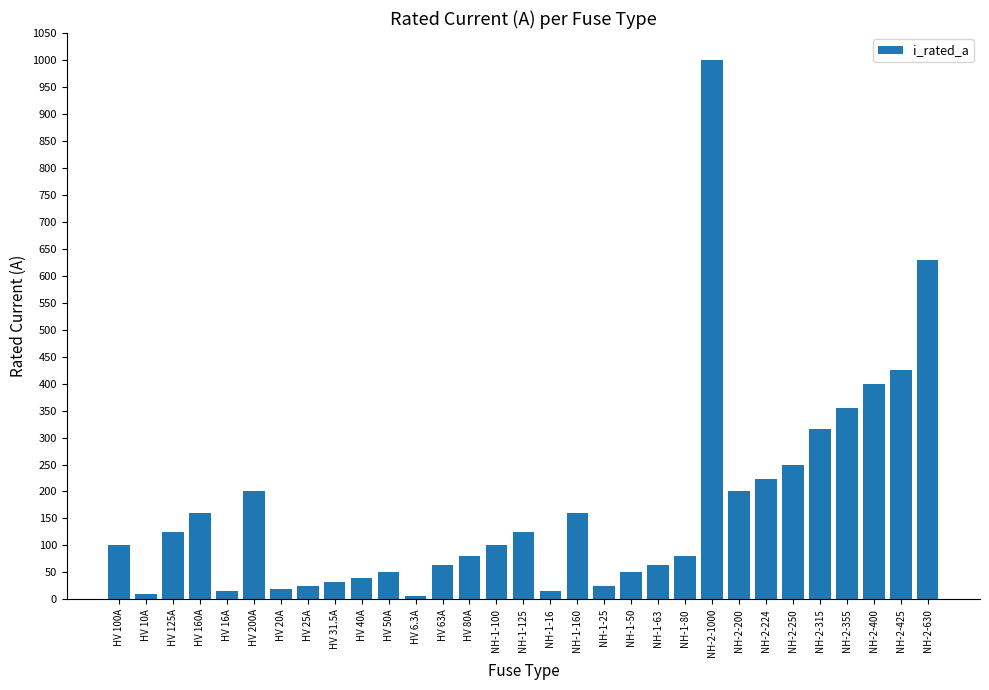

What position from the right is HV 100A?

31